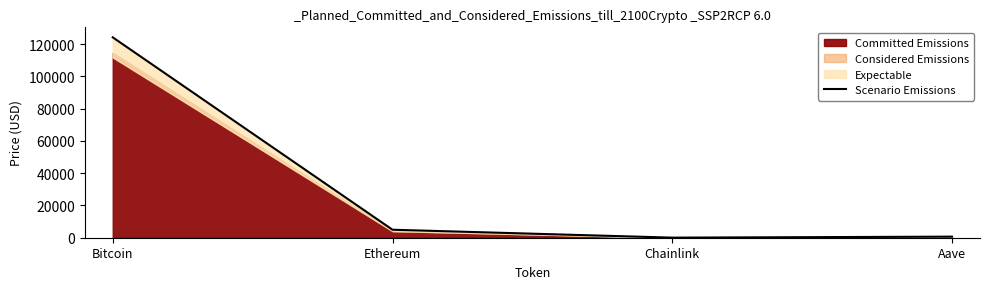

What is the label of the 3rd point from the right?

Ethereum